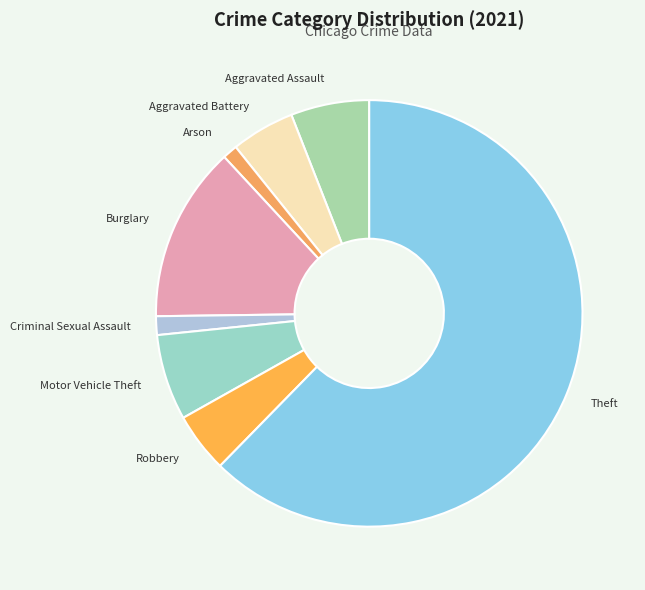

True or false: Criminal Sexual Assault accounts for 1% of the total.

True